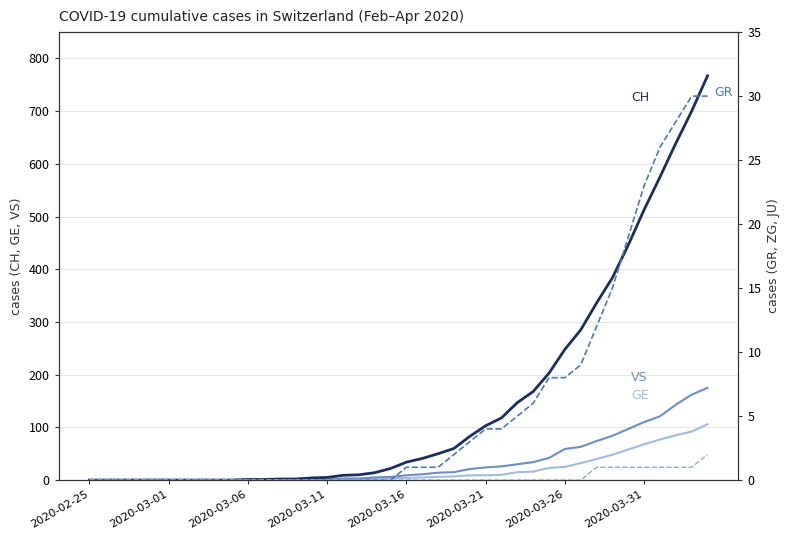

What is the difference between the maximum and minimum values in the CH series?

767